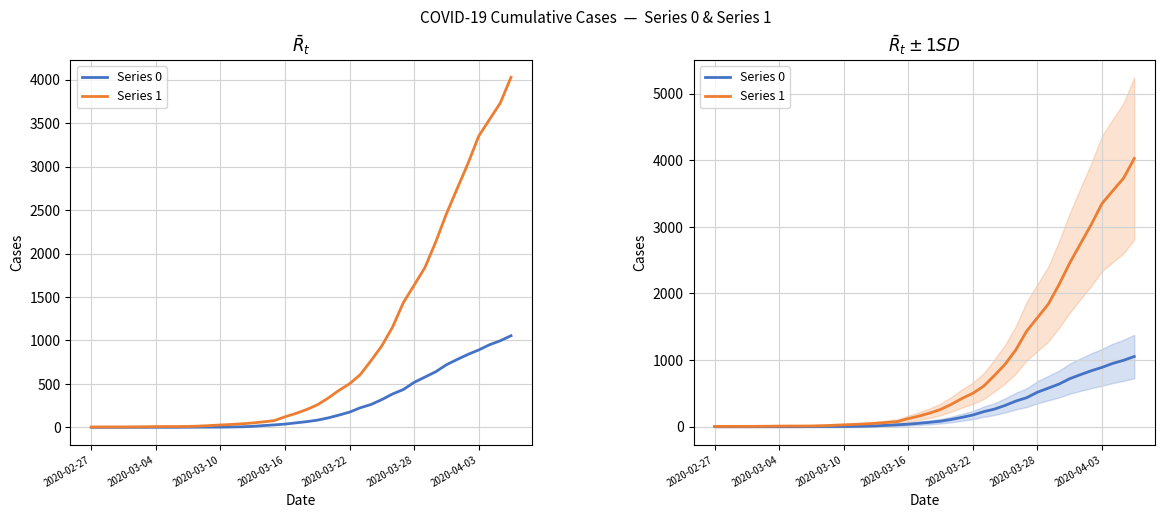

Rank the series at 2020-03-22 from lowest to highest value.

Series 0, Series 1